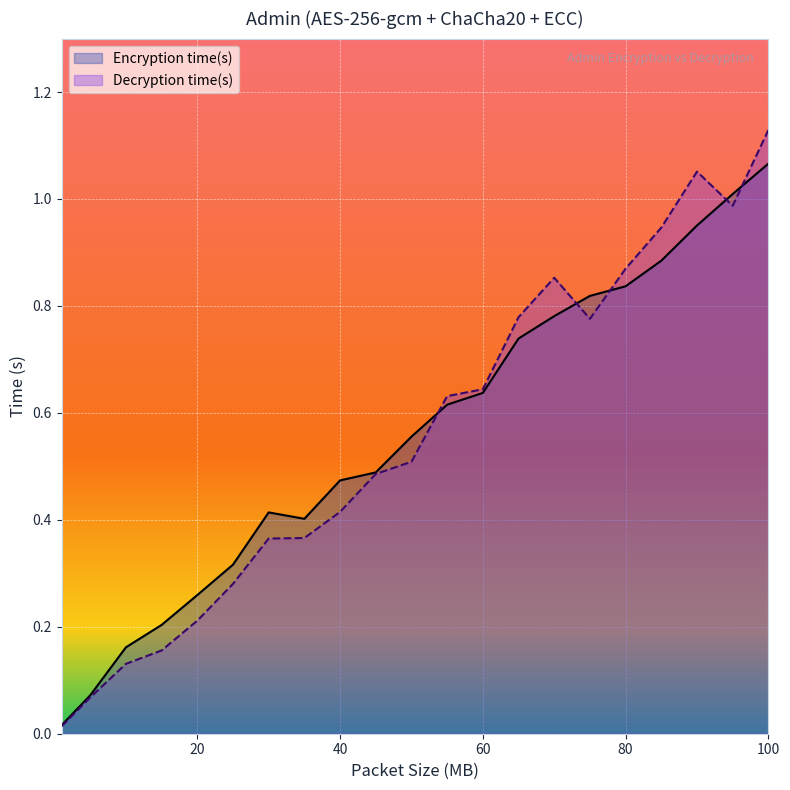

Which series has the largest total across all categories?

Encryption time(s)